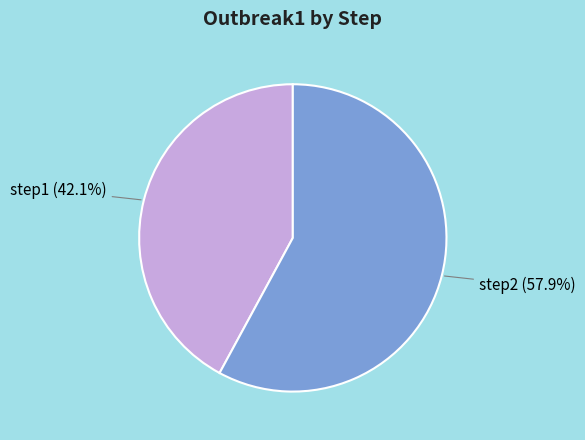

Rank the categories by value from highest to lowest.

step2, step1